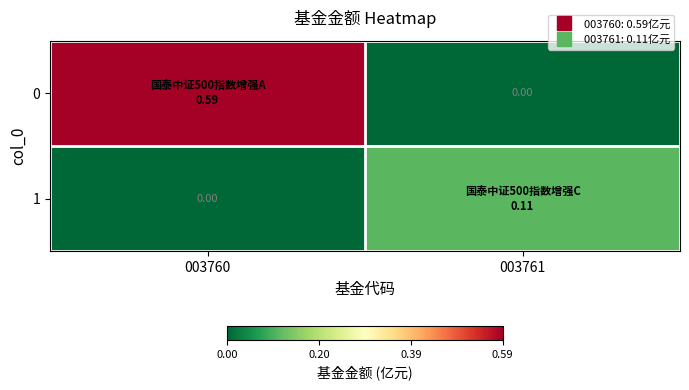

What is the sum of the 1 values at 003760 and 003761?

0.1